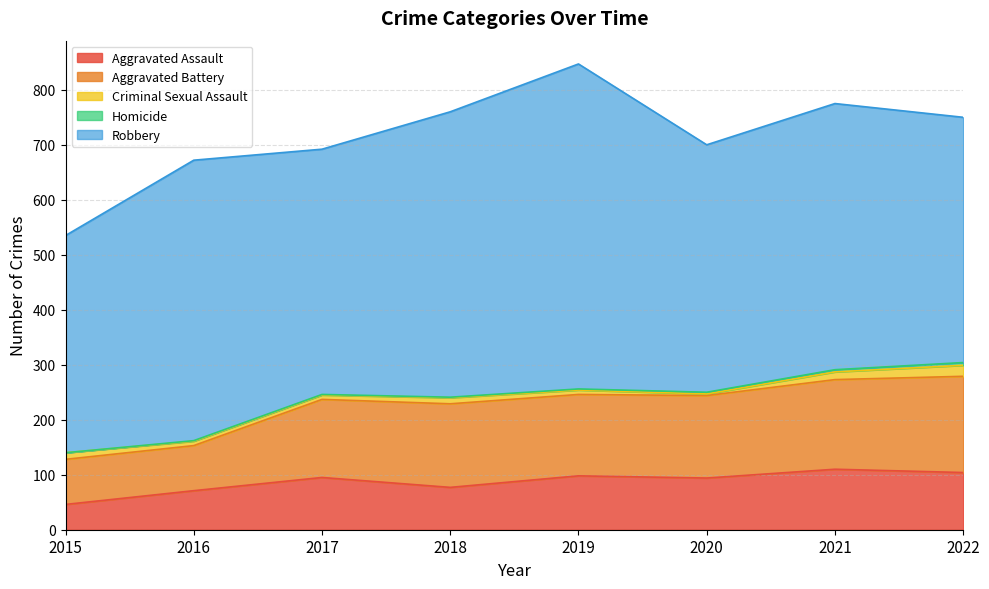

Rank the series by their maximum value, from lowest to highest.

Homicide, Criminal Sexual Assault, Aggravated Assault, Aggravated Battery, Robbery